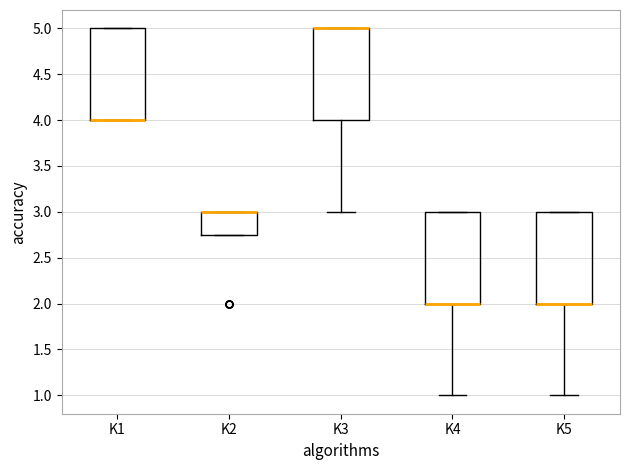

Reading left to right, transcribe this box plot: for each box, give where its median line is, the range the box spans, and where its two whiskers end, as read against the y-axis. The values are not printed on the chart, so give them approximately, as read against the axis.

K1: median 4.00 (drawn on the box's lower edge), box 4.00 to 5.00, whiskers 4.00 to 5.00
K2: median 3.00 (drawn on the box's upper edge), box 2.75 to 3.00, whiskers 2.75 to 3.00
K3: median 5.00 (drawn on the box's upper edge), box 4.00 to 5.00, whiskers 3.00 to 5.00
K4: median 2.00 (drawn on the box's lower edge), box 2.00 to 3.00, whiskers 1.00 to 3.00
K5: median 2.00 (drawn on the box's lower edge), box 2.00 to 3.00, whiskers 1.00 to 3.00